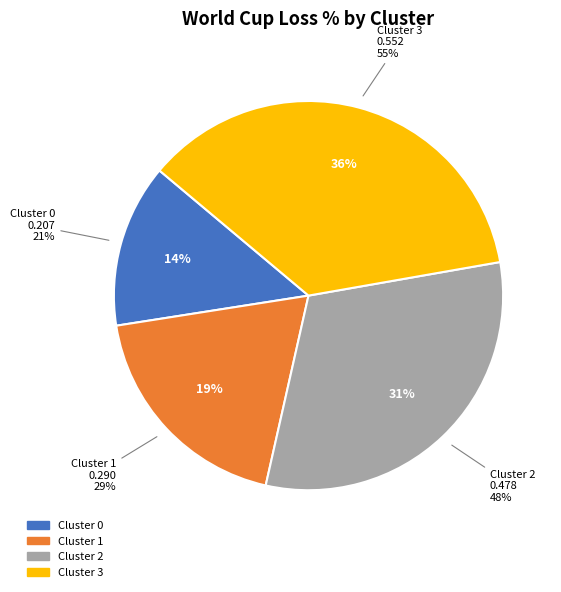

Does any single category account for the majority?

No